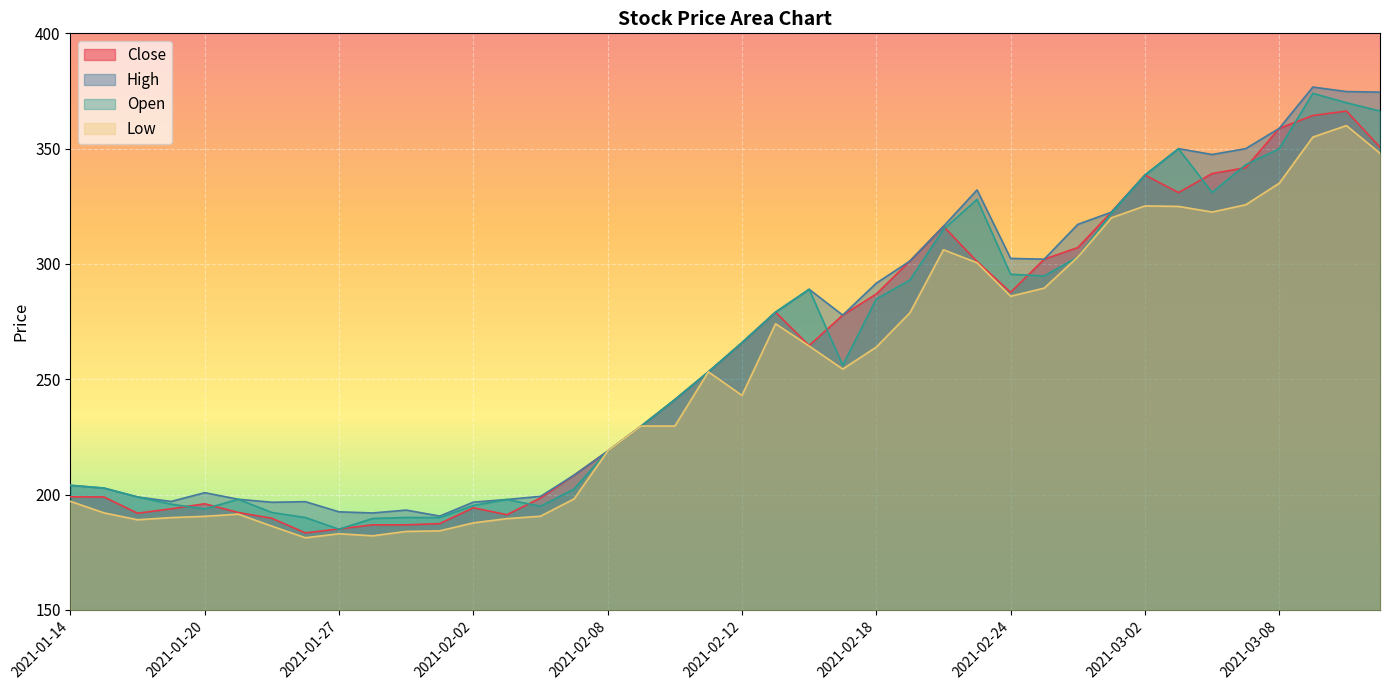

True or false: Low and Open cross at least once.

False